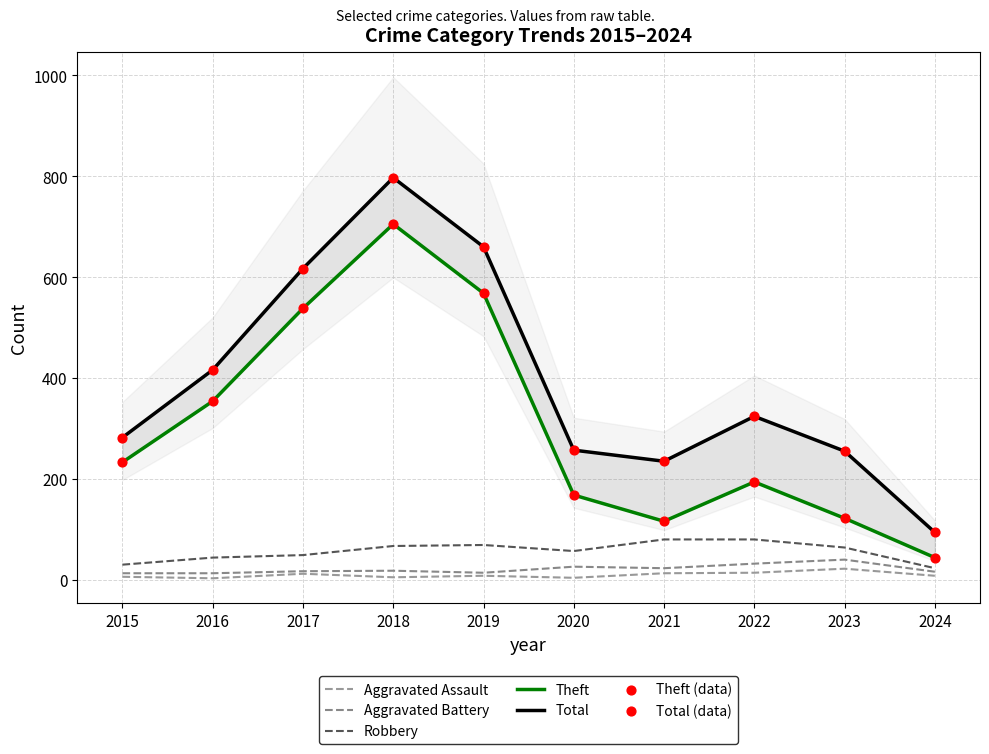

At which category is the sum across all series the highest?

2018